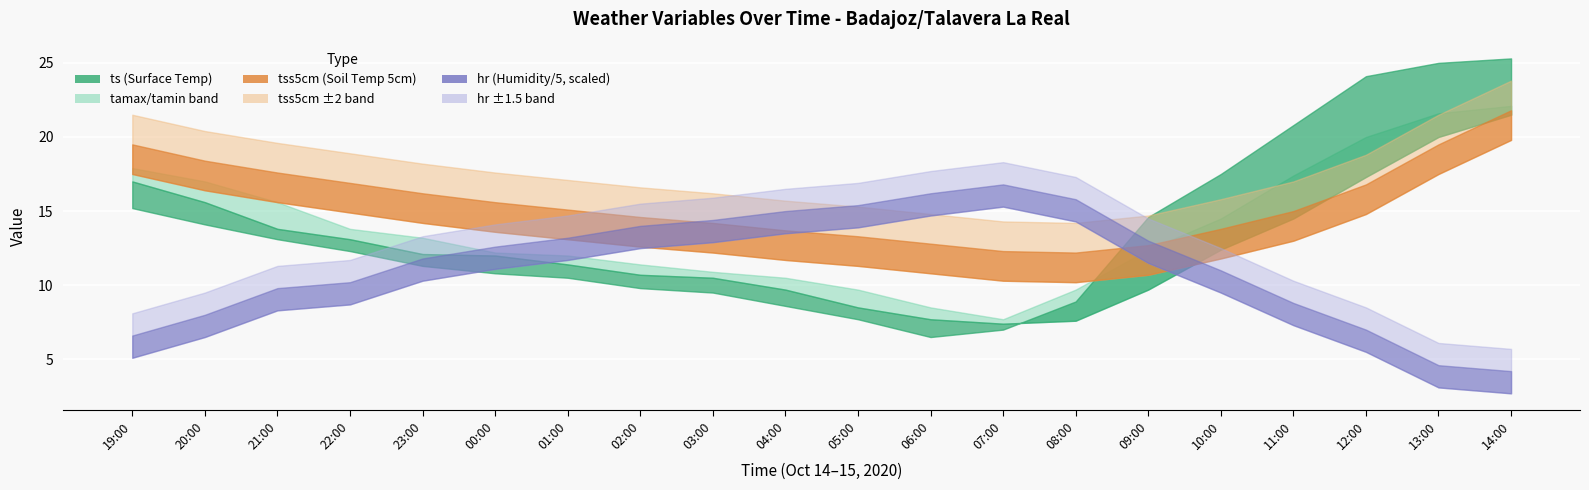

The tamax series shows 14.5 at 10:00. True or false?

True